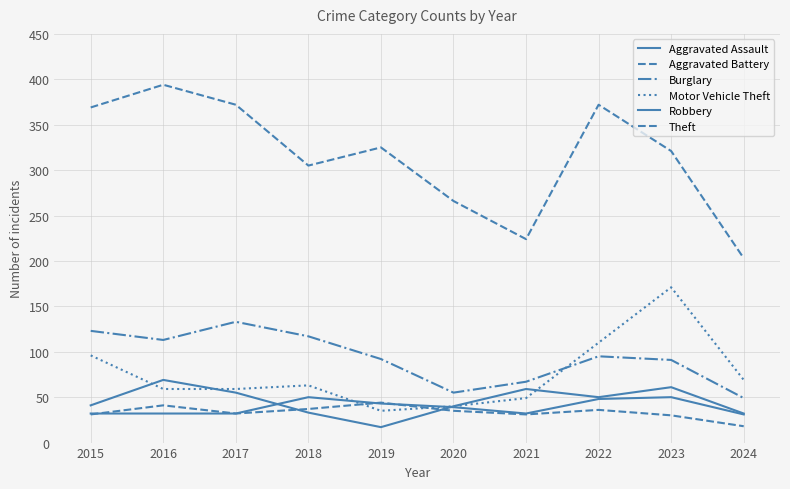

True or false: Theft and Burglary cross at least once.

False